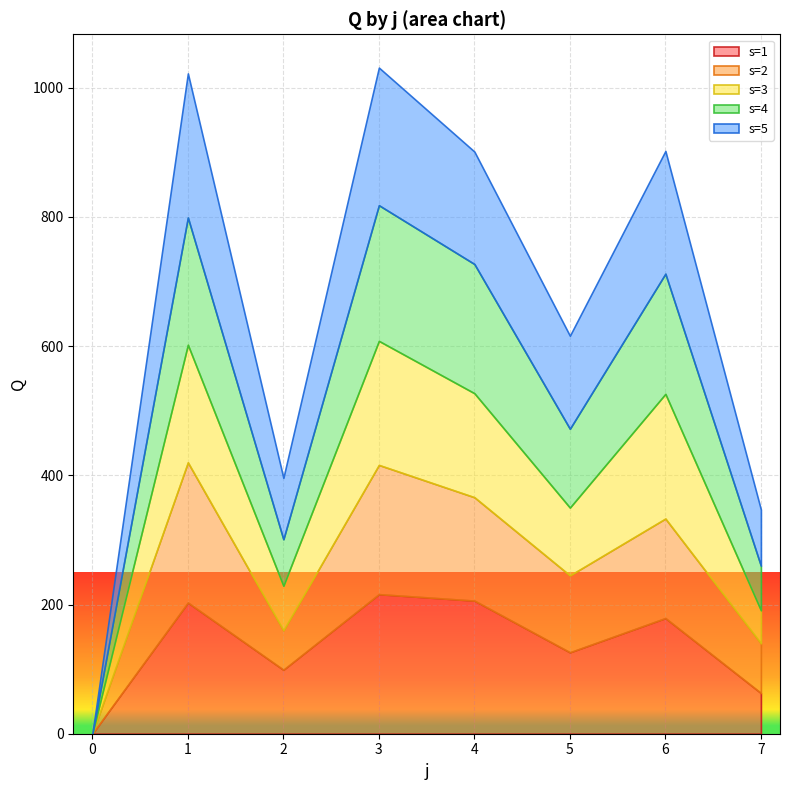

Reading left to right, transcribe all the data shown in this chart.

s=1: 0	203	99	216	206	126	179	63
s=2: 0	217	61	200	160	119	154	77
s=3: 0	182	69	192	161	105	193	51
s=4: 0	197	72	210	200	122	186	69
s=5: 0	223	95	213	174	144	190	87